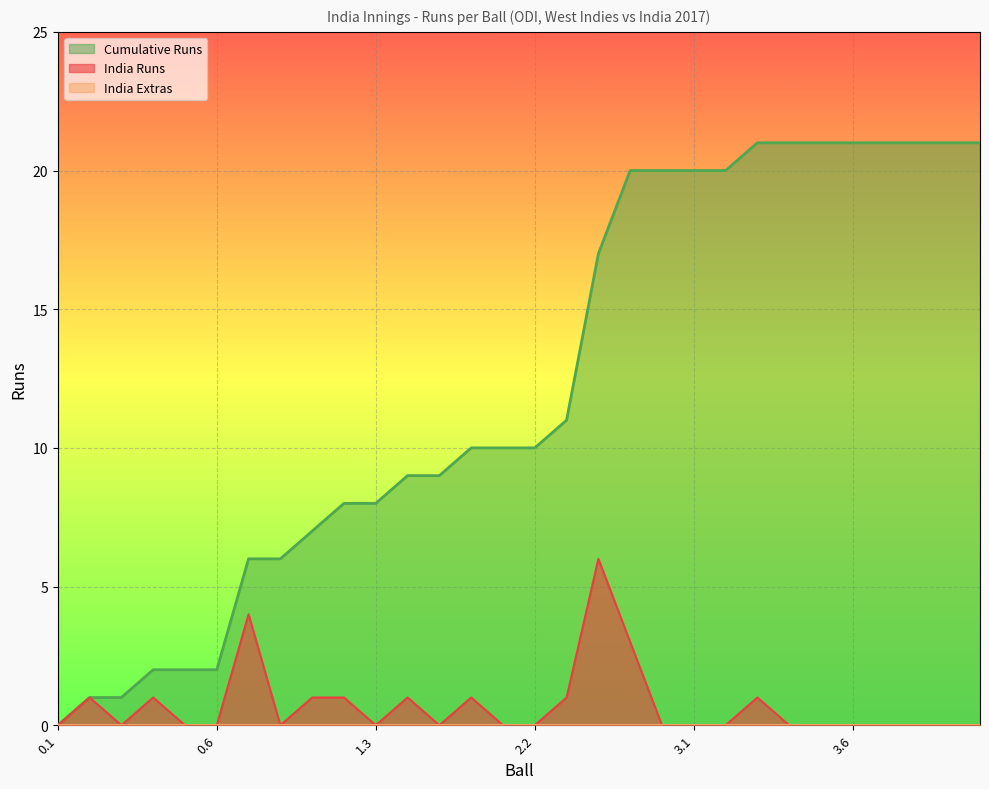

Does the chart display data point markers on the line(s)?

No